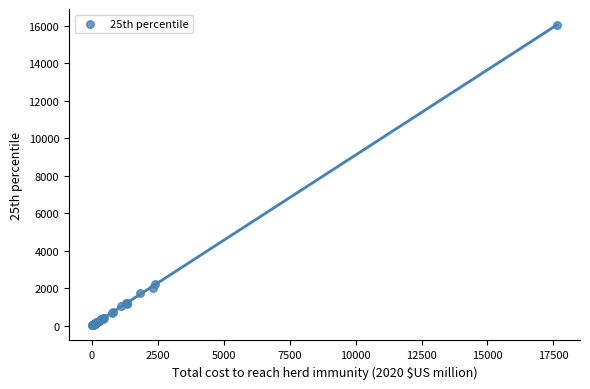

What Y value in the scatter plot is closest to 8041?

2221.9